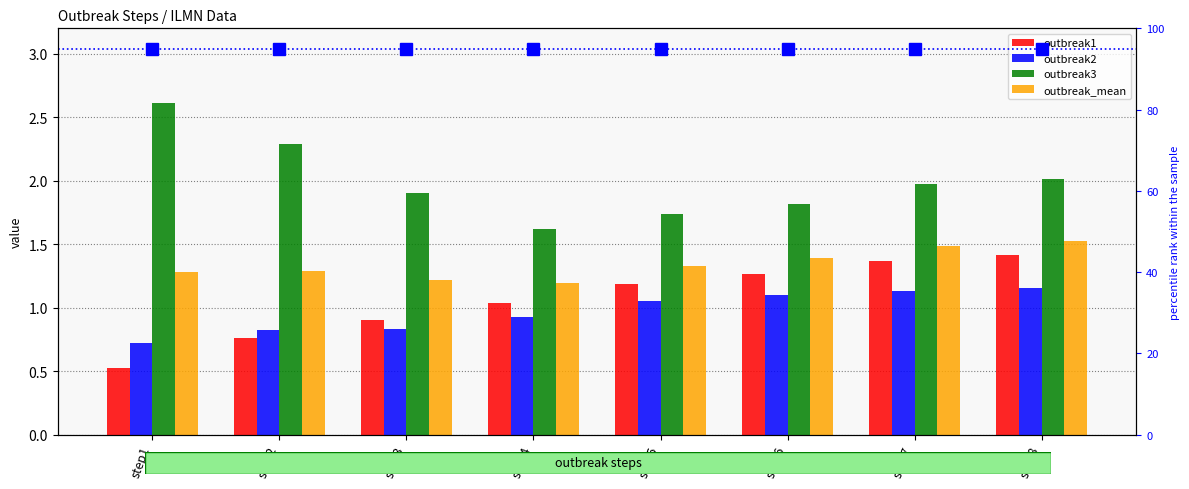

Where is outbreak_mean nearest to the value 1?

step4